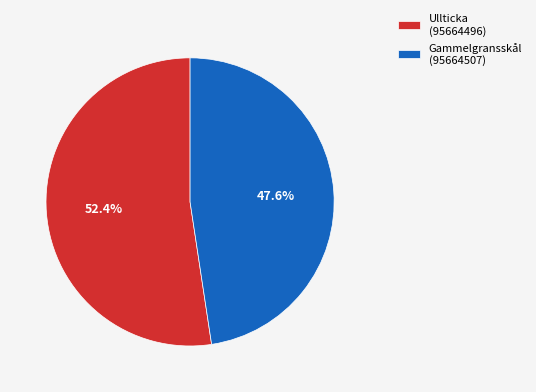

Approximately how many times larger is the value at Gammelgransskål (95664507) compared to Ullticka (95664496)?

0.9